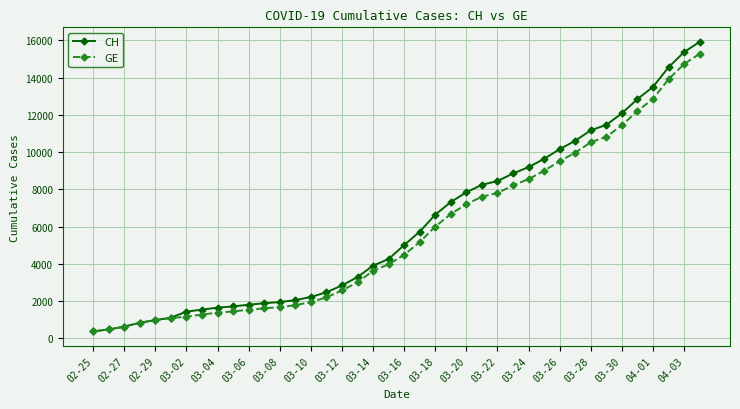

What is the value of the GE point at the 35th from the left?

11444